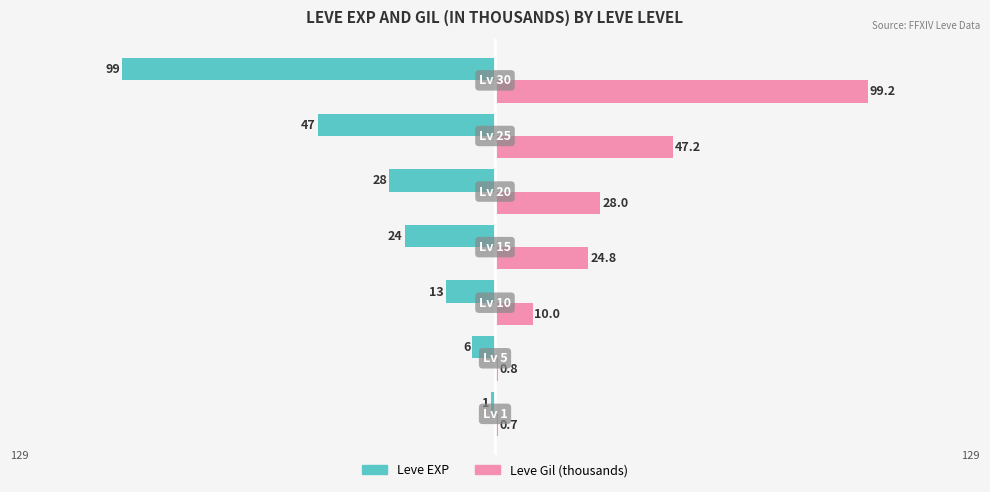

What is the sum of all Leve EXP values?

-218.0